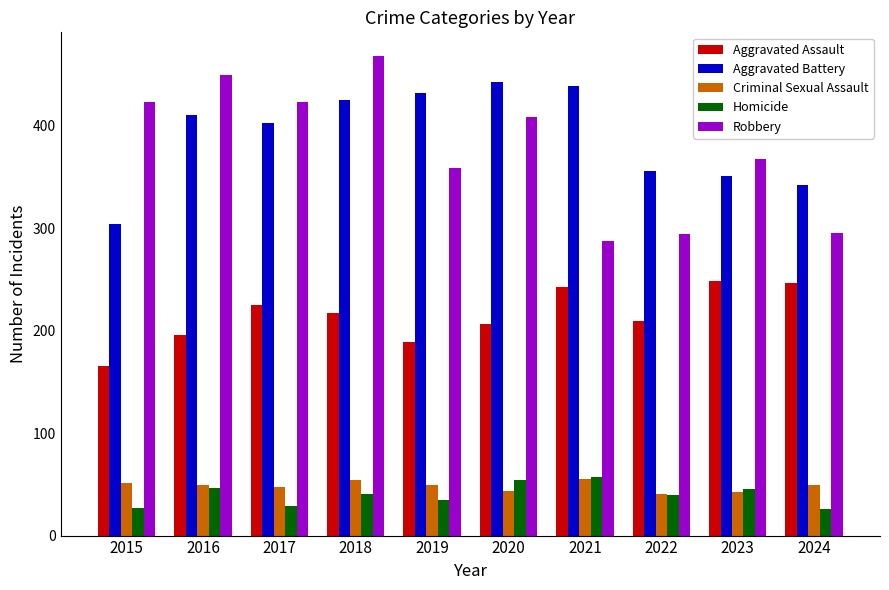

What is the minimum value shown in the chart?

26